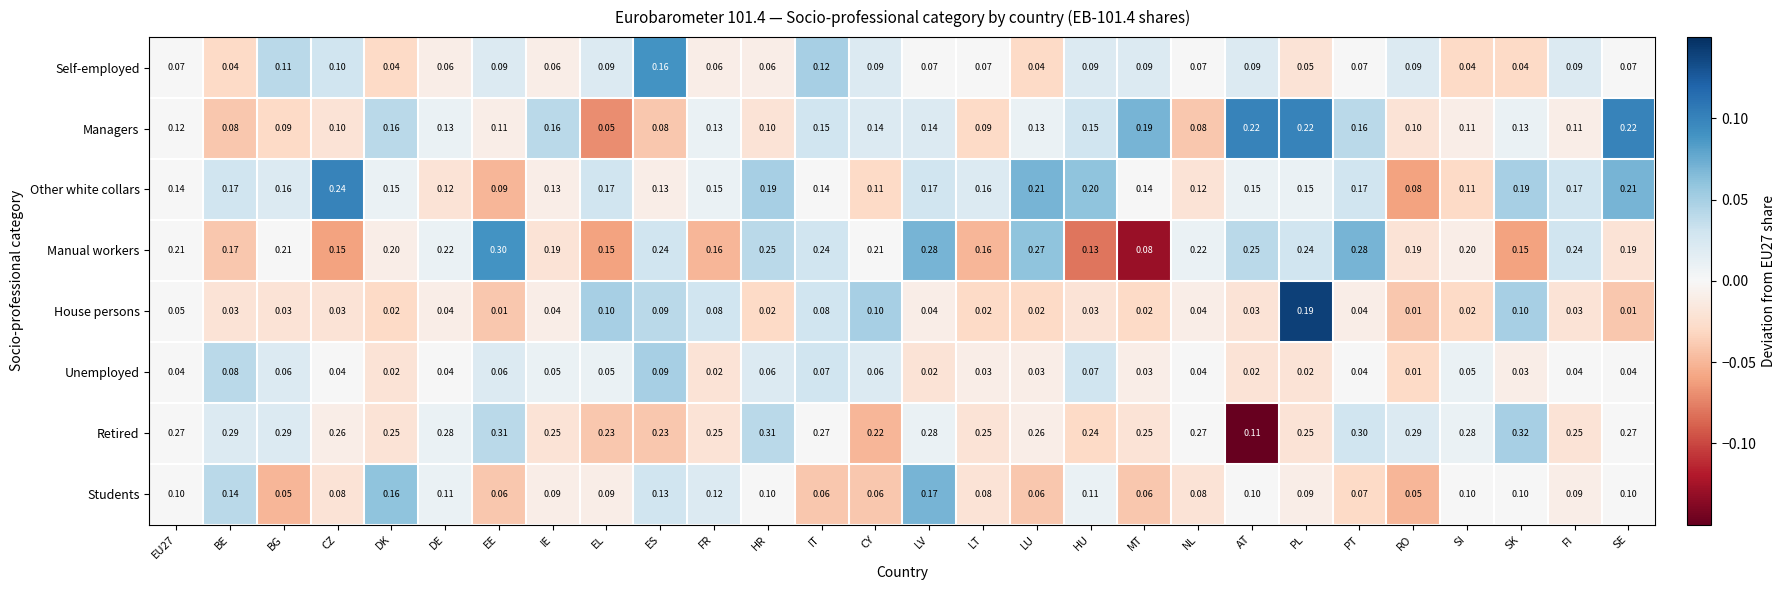

Count the number of categories in the chart.

28